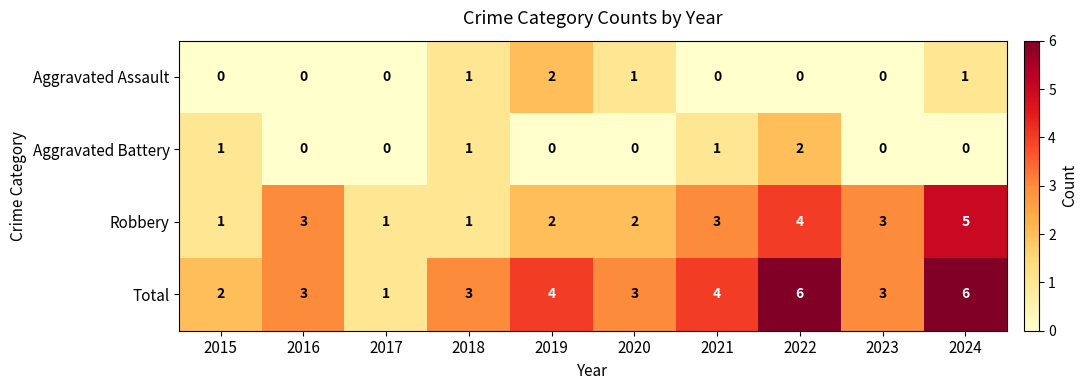

What is the sum of all Aggravated Assault values?

5